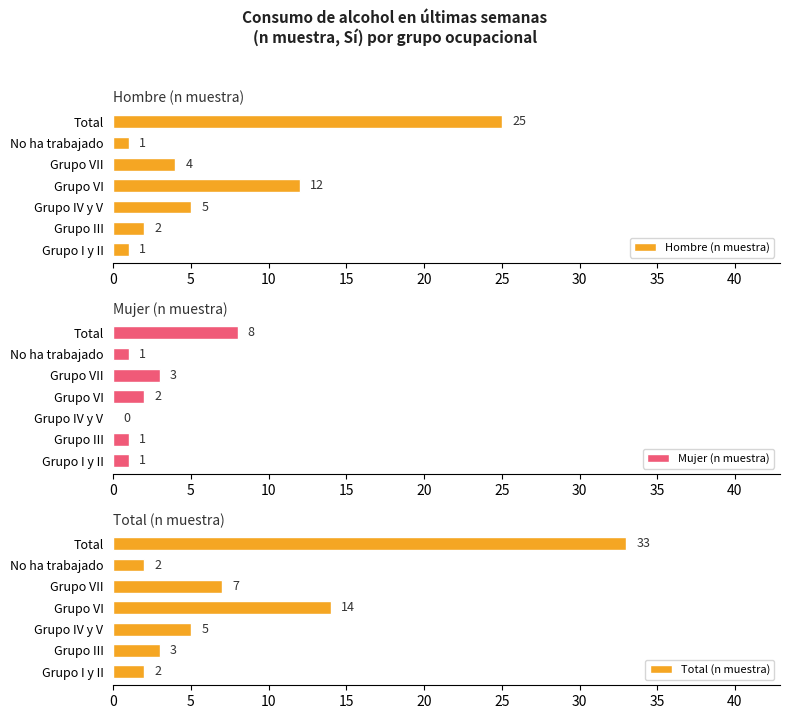

Where is Mujer (n muestra) nearest to the value 4?

Grupo VII